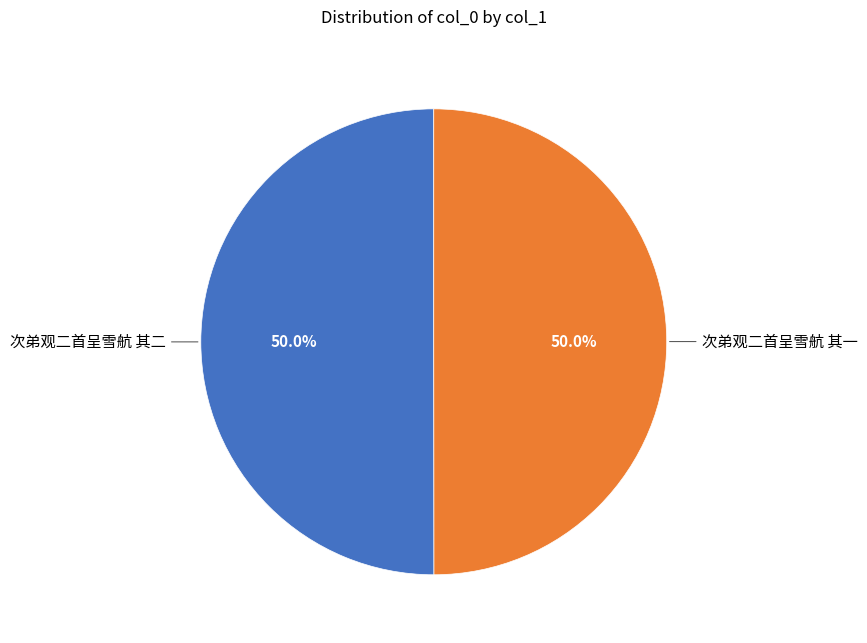

What is the ratio of the value at 次弟观二首呈雪航 其一 to the value at 次弟观二首呈雪航 其二?

1.0